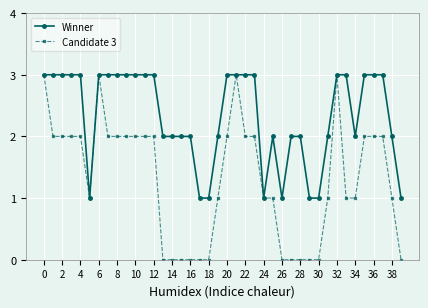

Which series has the largest range (max minus min)?

Candidate 3